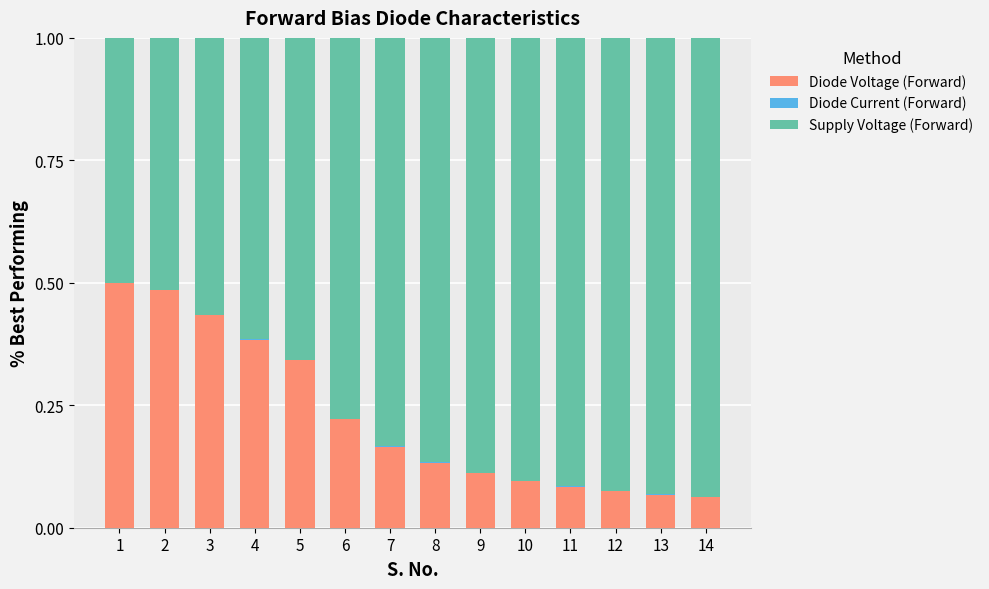

Is it true that Diode Voltage (Forward) equals 0.7 at 3?

False